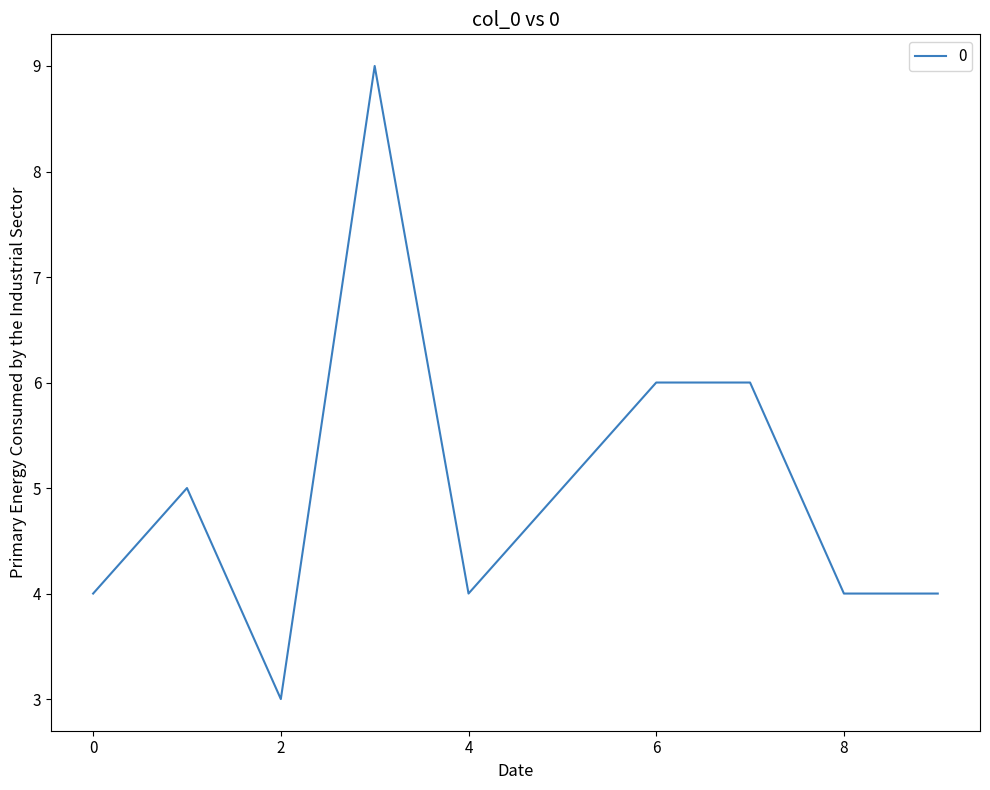

What is the minimum value shown in the chart?

3